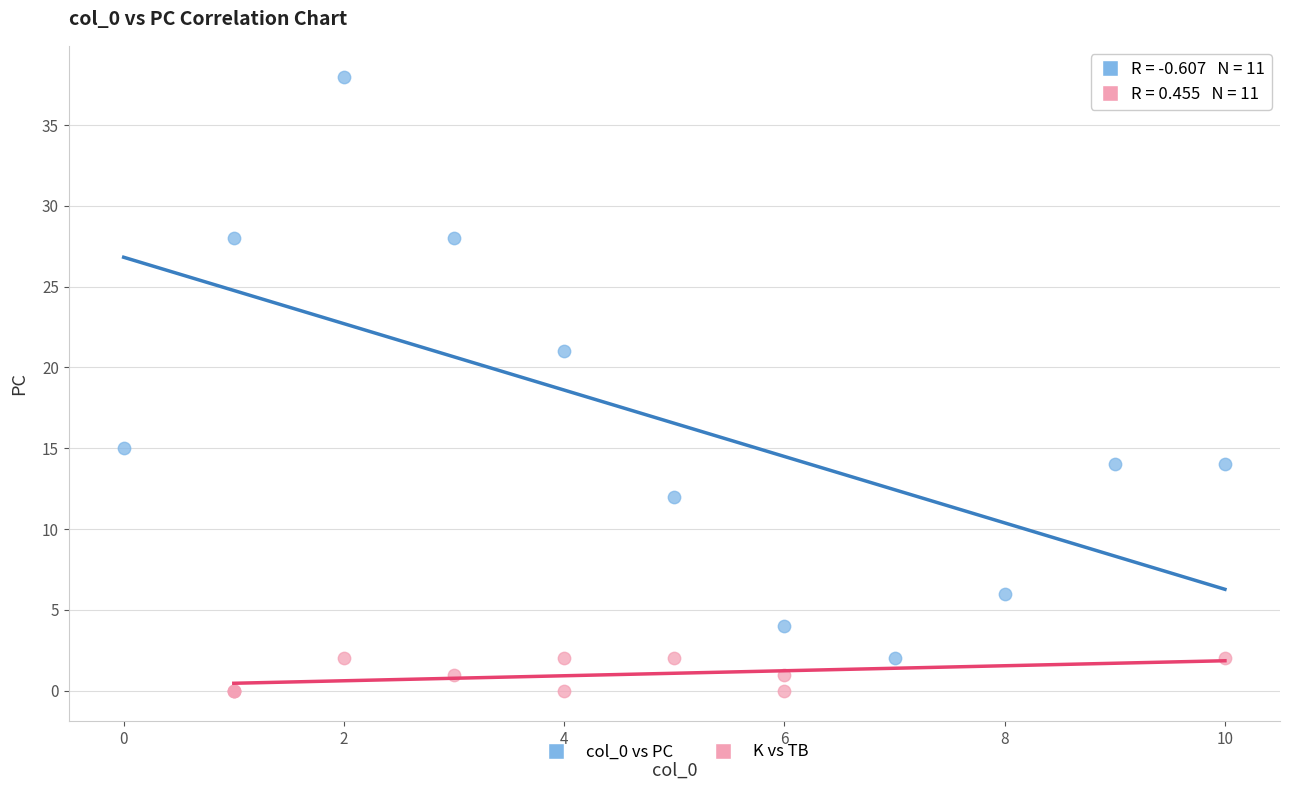

Which series has the largest Y range (max minus min)?

col_0 vs PC